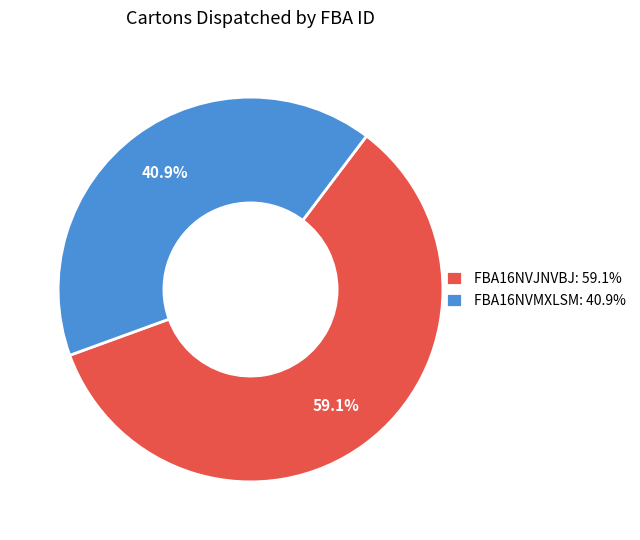

Is it true that FBA16NVJNVBJ is 59% of the pie?

True